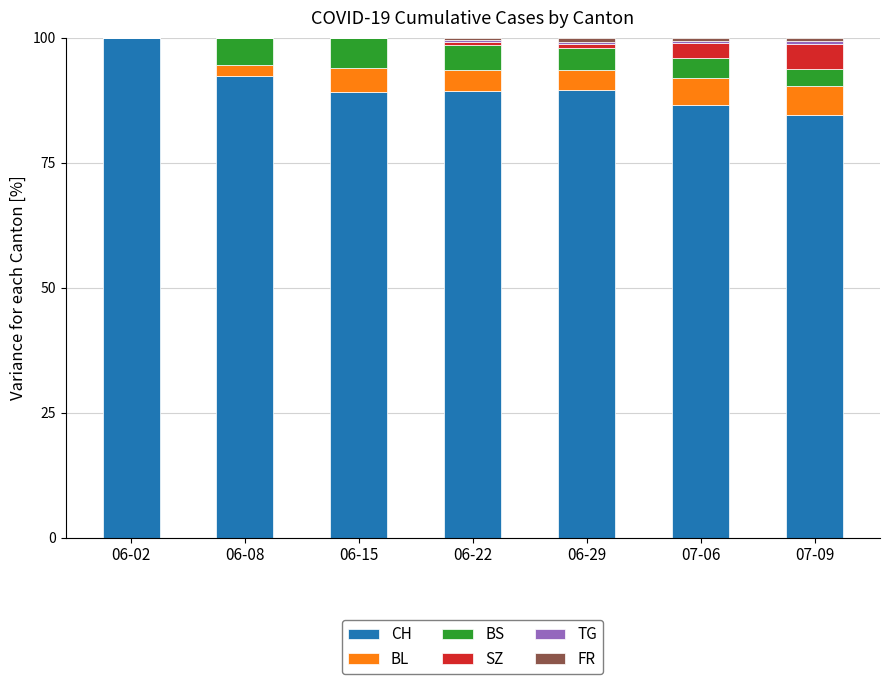

What is the maximum value for CH?

100.0